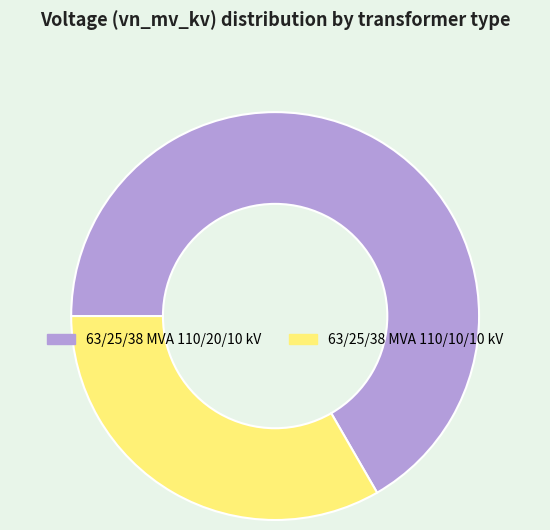

Rank the categories by value from highest to lowest.

63/25/38 MVA 110/20/10 kV, 63/25/38 MVA 110/10/10 kV